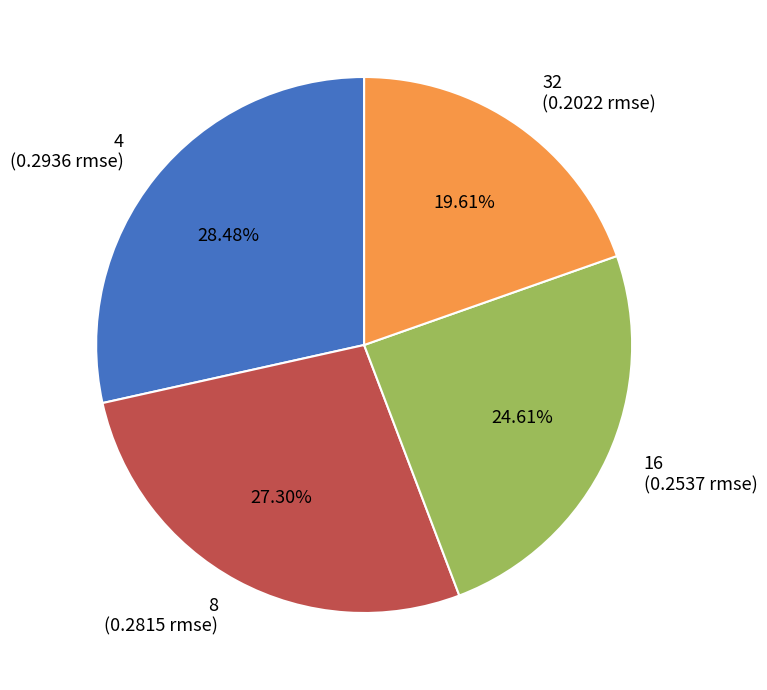

Rank the categories by value from highest to lowest.

4, 8, 16, 32